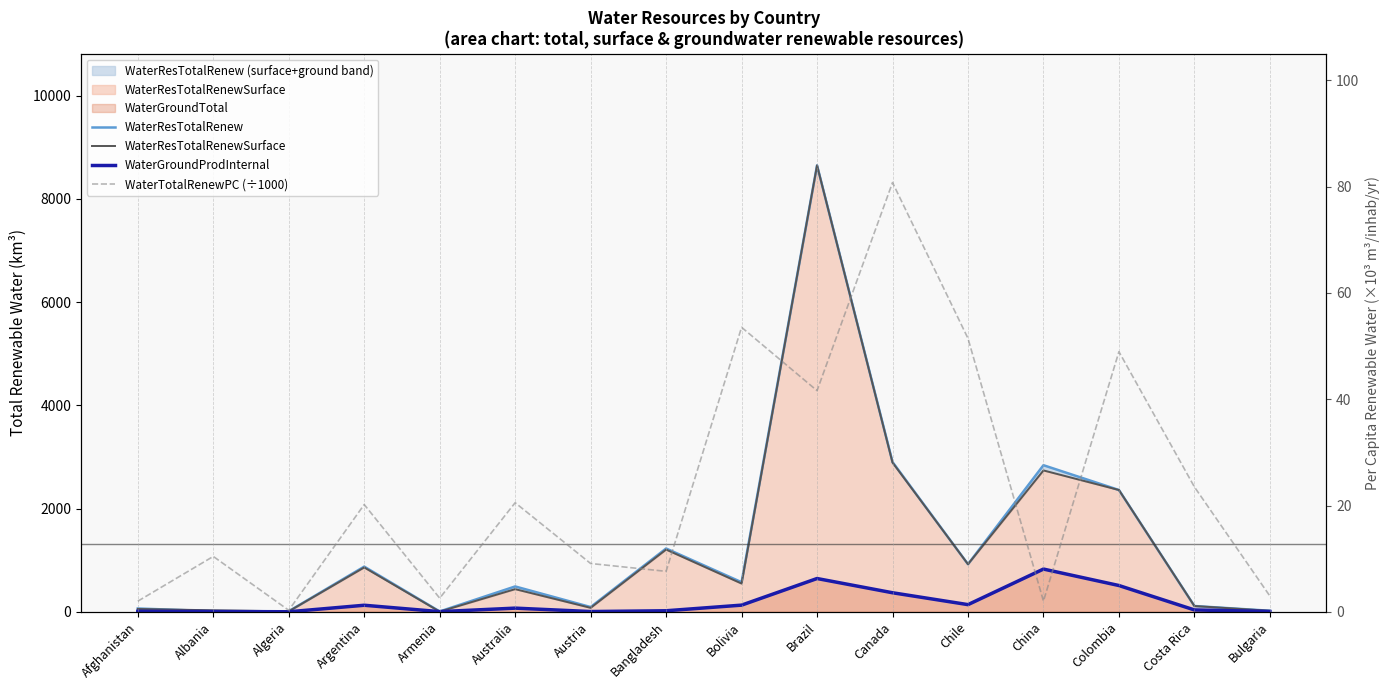

How many categories are shown in the chart?

16